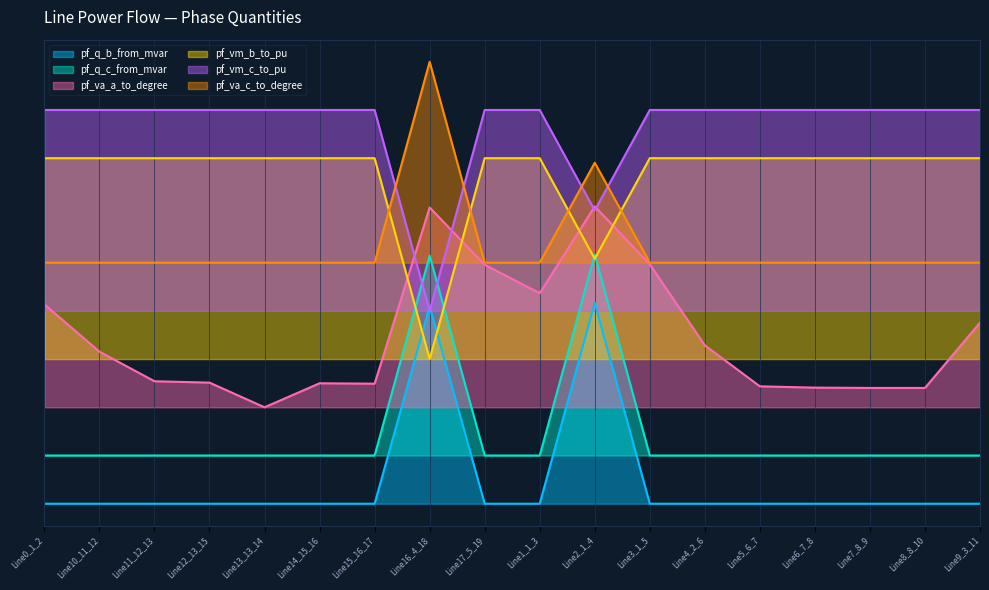

At which label is pf_va_c_to_degree closest to 0?

Line3_1_5